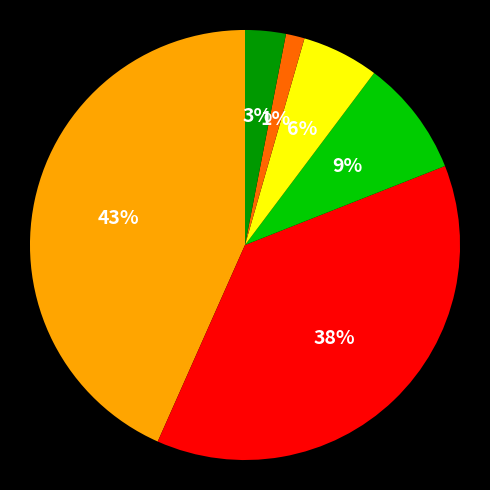

To the nearest percent, what is the difference between the largest and smallest slice percentages?

42%